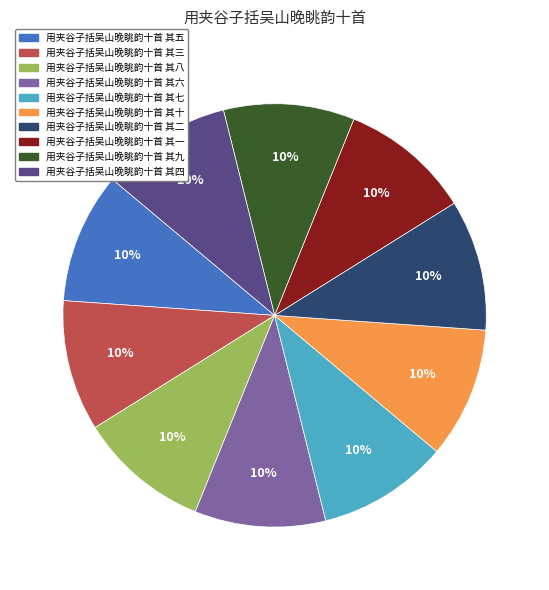

What percentage is the 用夹谷子括吴山晚眺韵十首 其五 slice, to the nearest percent?

10%